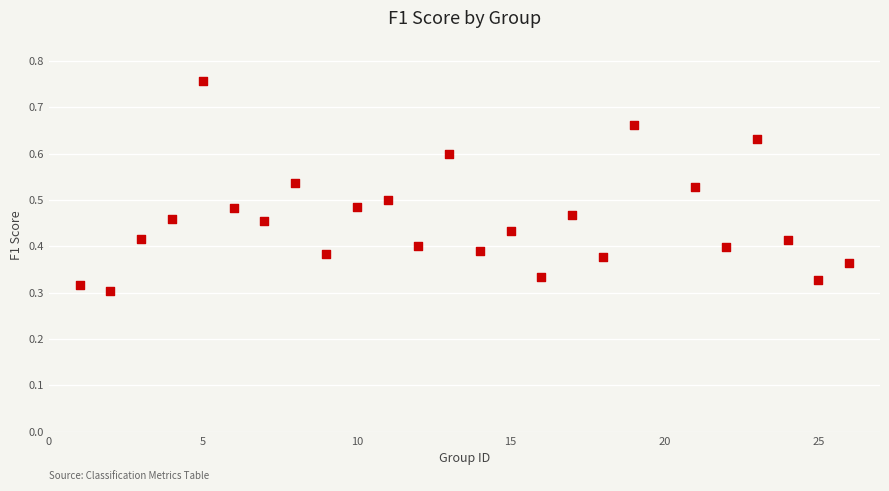

What is the range of X values (max minus min)?

25.0